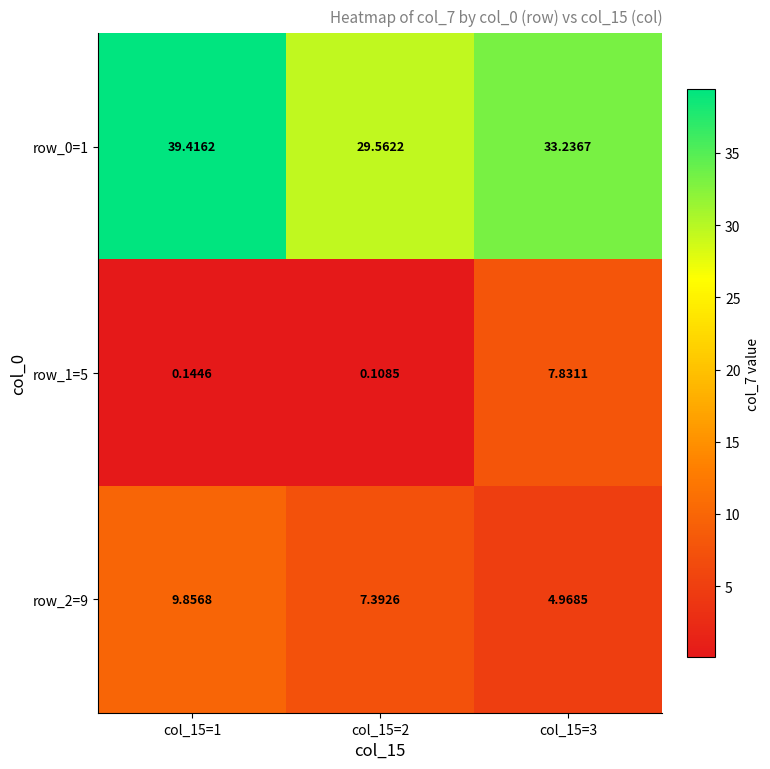

Is the value of row_0=1 at col_15=1 greater than the value of row_2=9 at col_15=1?

Yes